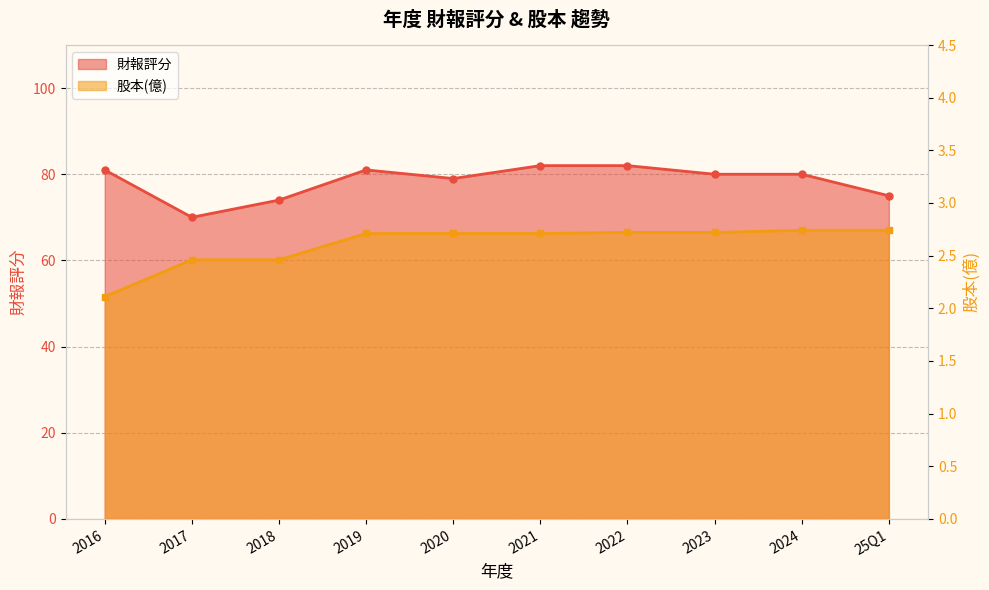

List the series in order of their overall mean, highest first.

財報評分, 股本(億)